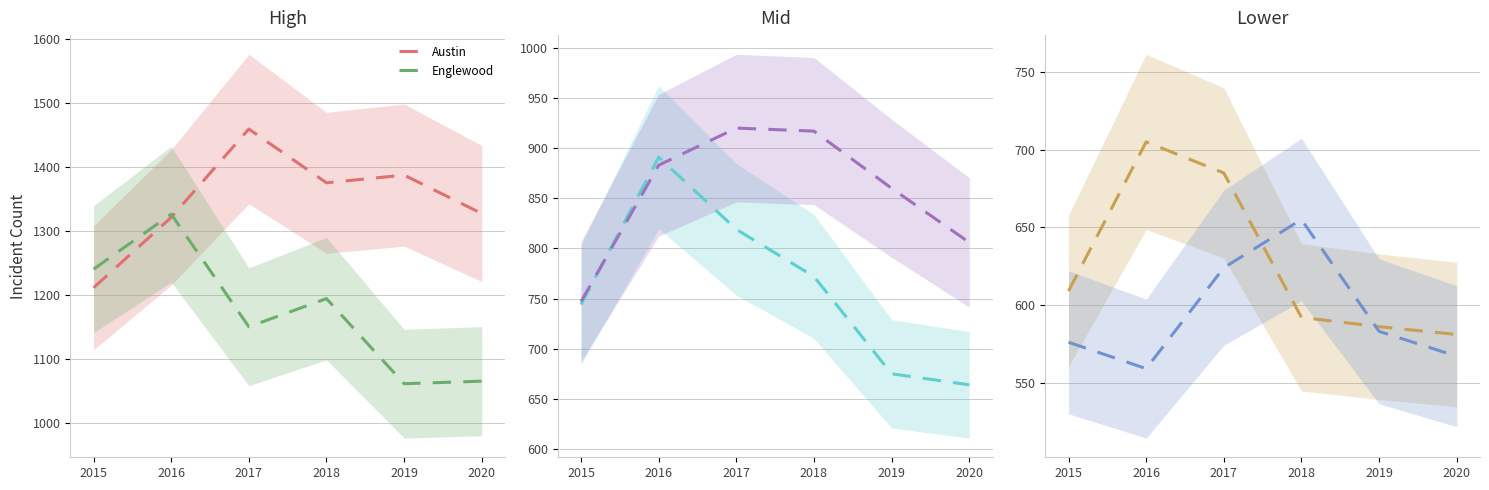

At how many categories does at least one series exceed 1125?

6